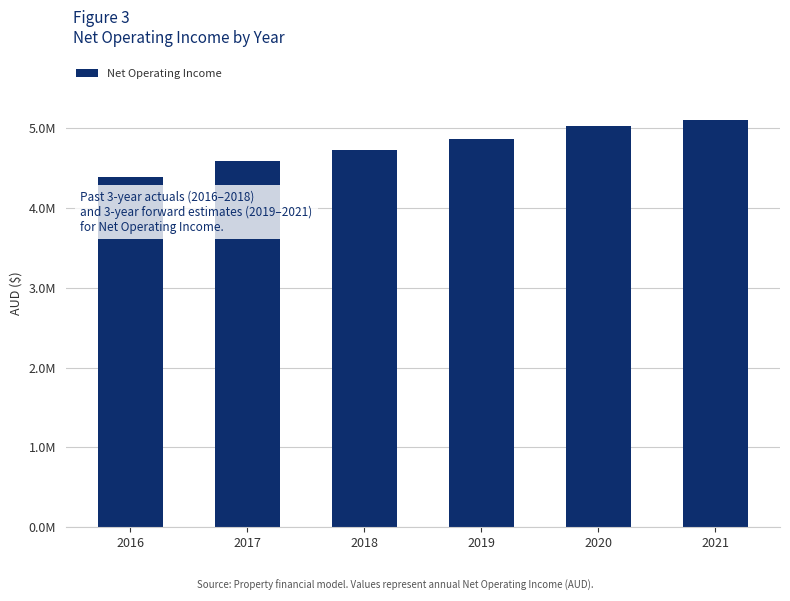

At which label does the data first exceed 4865284?

2019